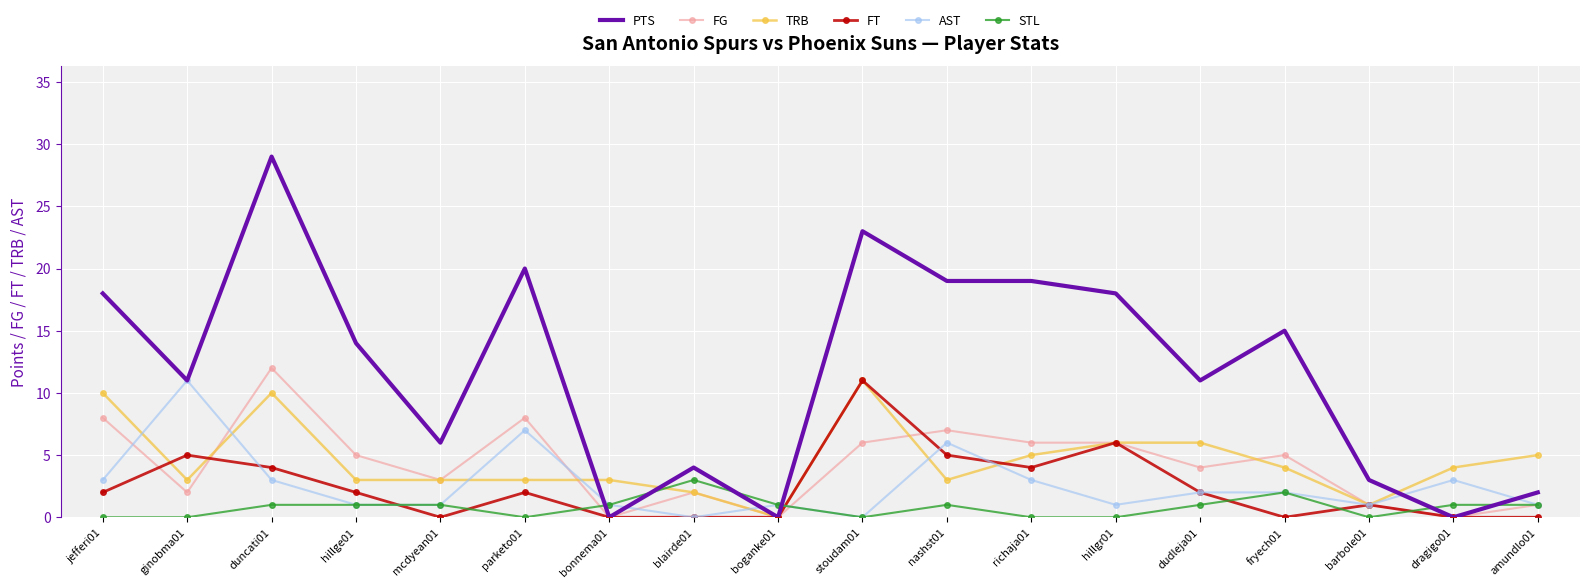

Which series ends up on top after the final intersection of FG and FT?

FG